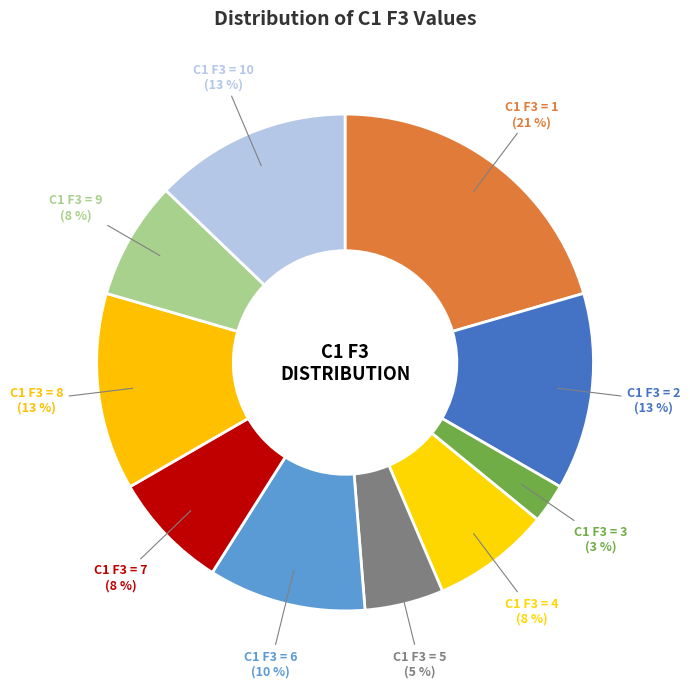

How many segments does this pie chart have?

10